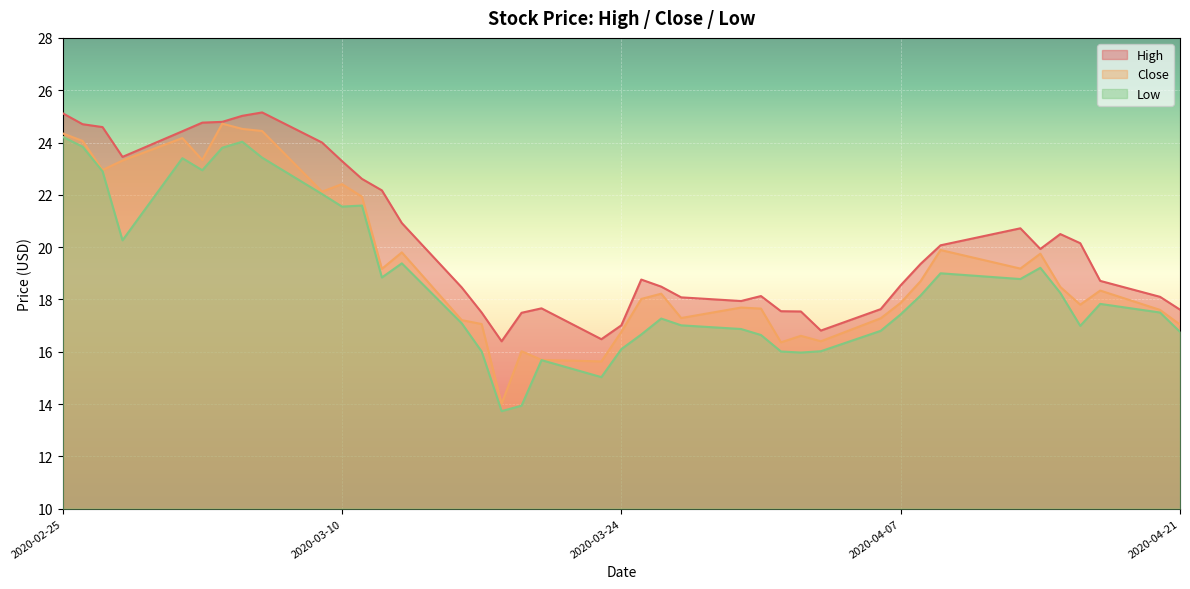

What is the label of the 15th point from the left?

2020-03-16